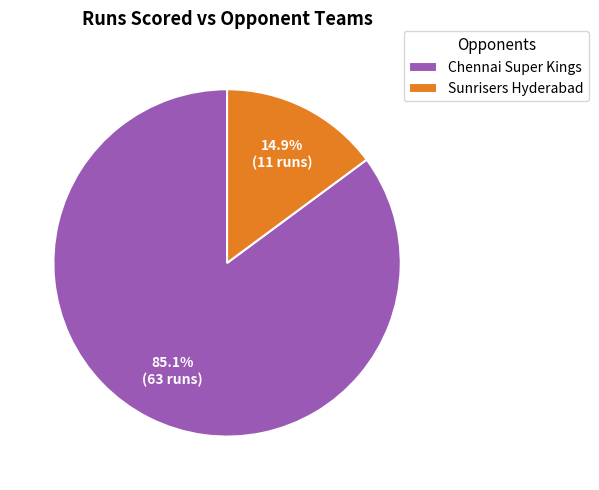

To the nearest percent, what is the combined percentage of Sunrisers Hyderabad and Chennai Super Kings?

100%